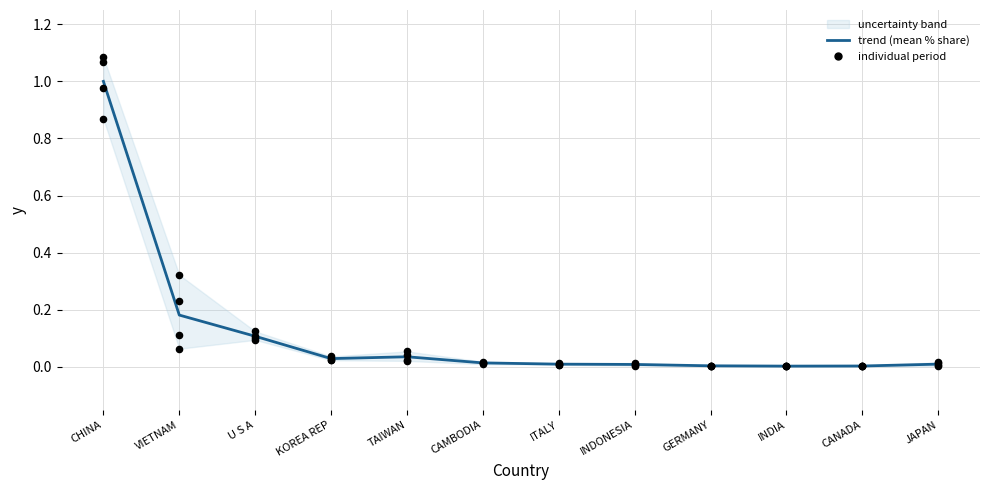

Is the value of trend (mean % share) at TAIWAN greater than the value of 201612_% Share at KOREA REP?

Yes